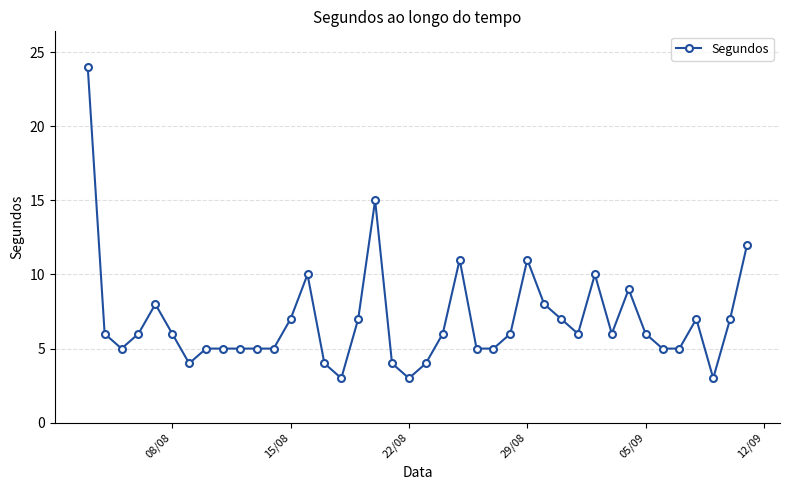

True or false: the data has more than 2 interior local peaks.

True